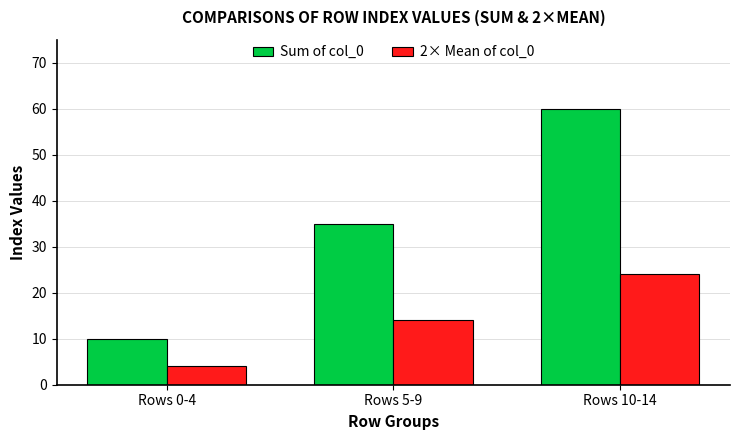

At which label does 2× Mean of col_0 reach its peak?

Rows 10-14